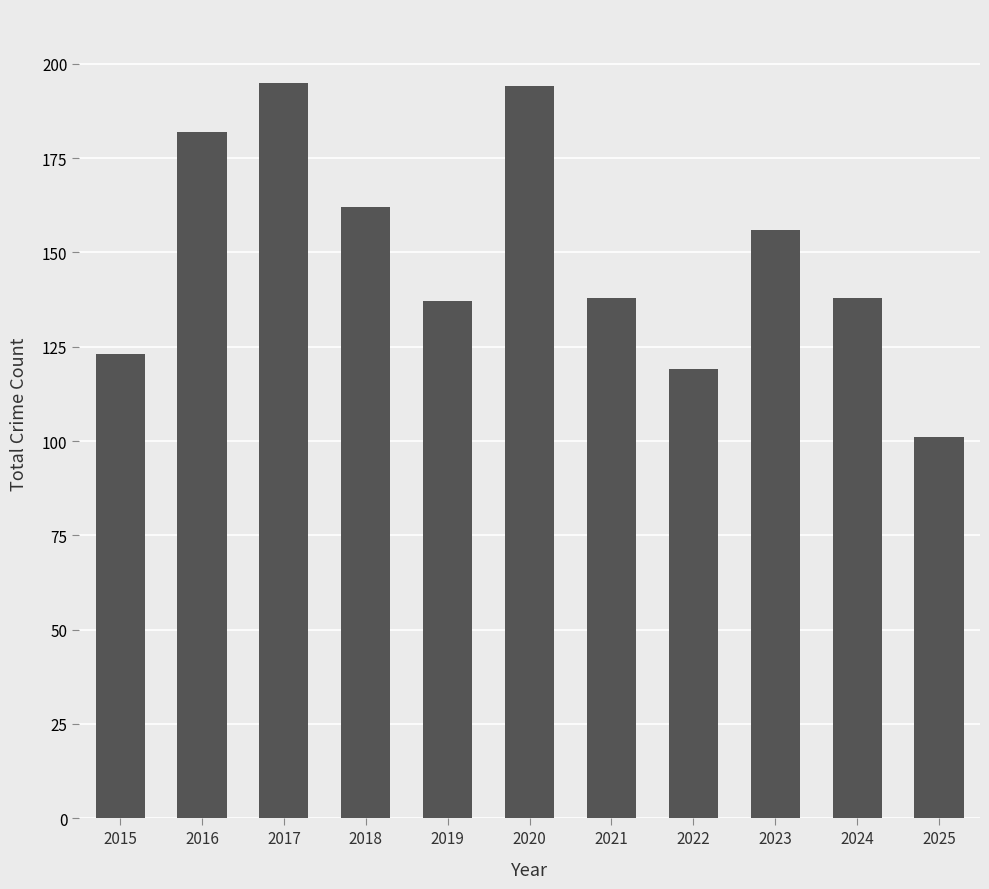

What is the sum of the values at 2015 and 2023?

279